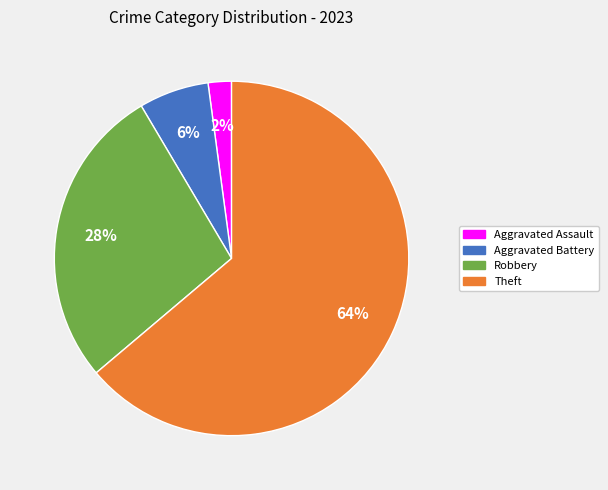

Does any single category account for the majority?

Yes